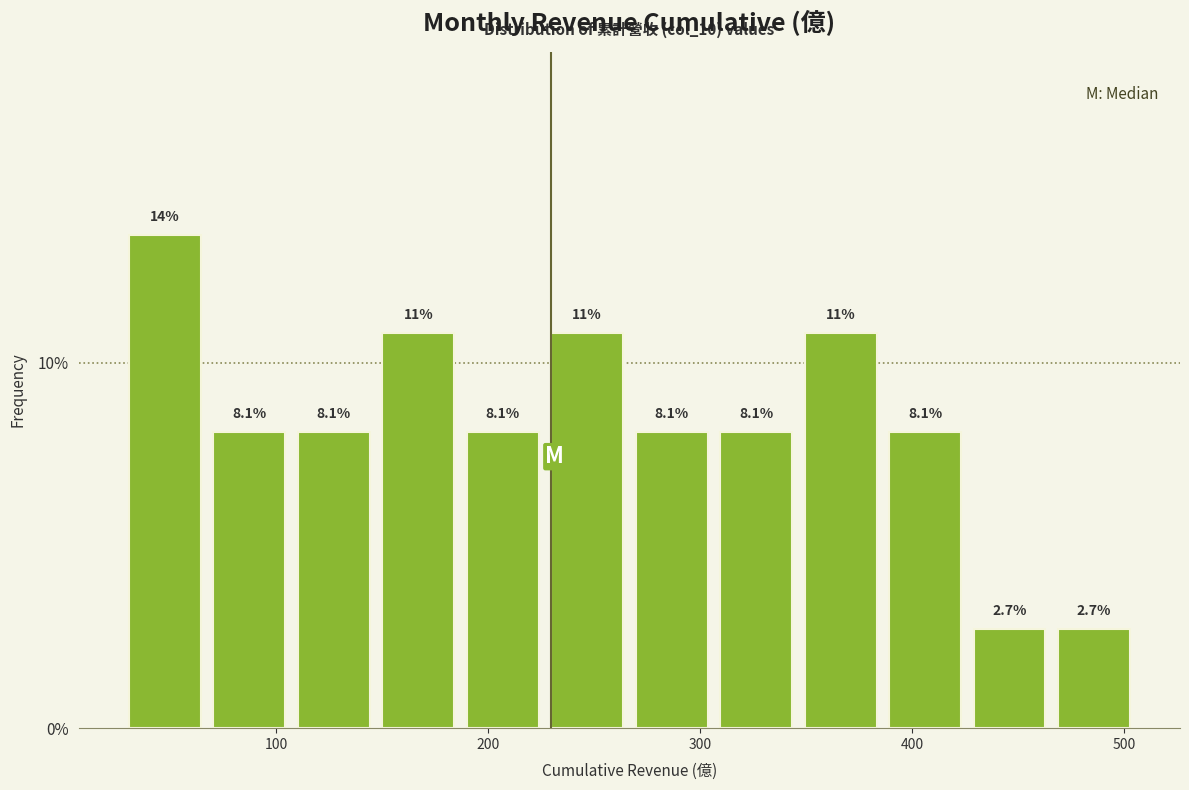

Around what value on the x-axis is the tallest bar? Give the approximate position of its centre, as read against the axis.

50